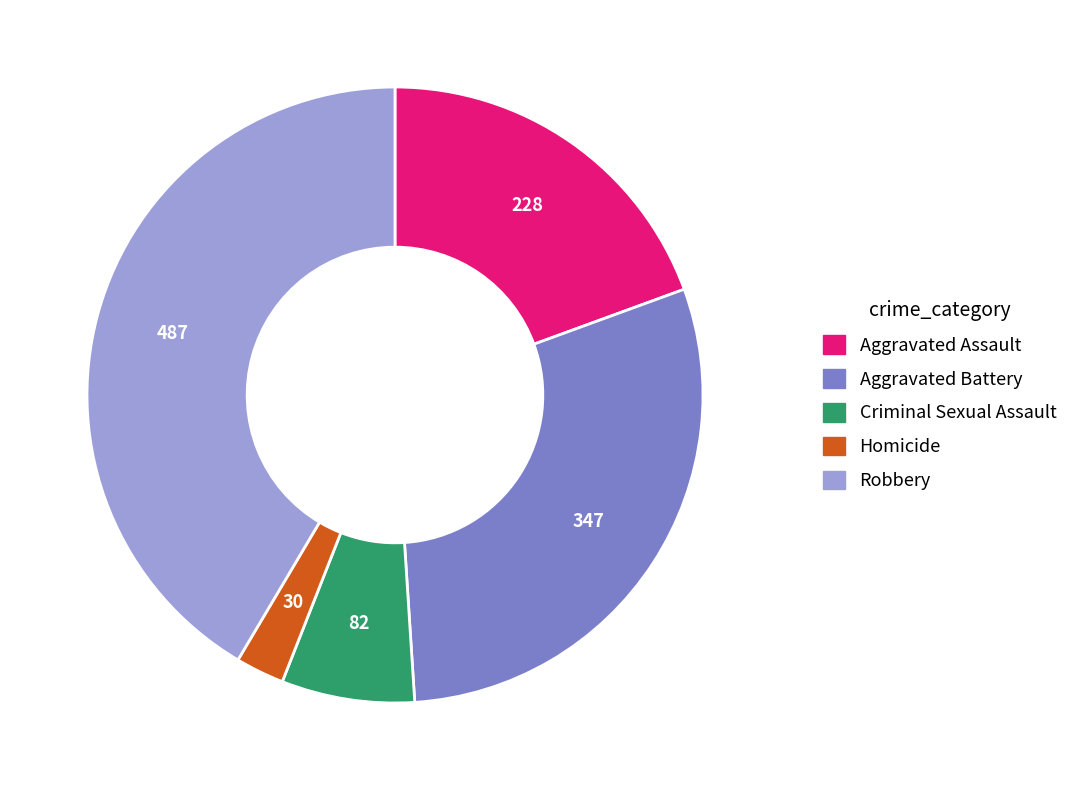

Is Aggravated Battery the majority of the pie?

No